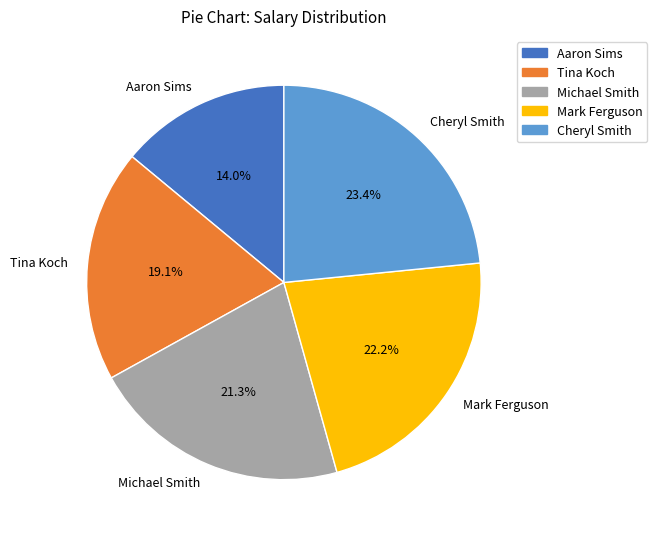

To the nearest percent, what is the average slice percentage?

20%